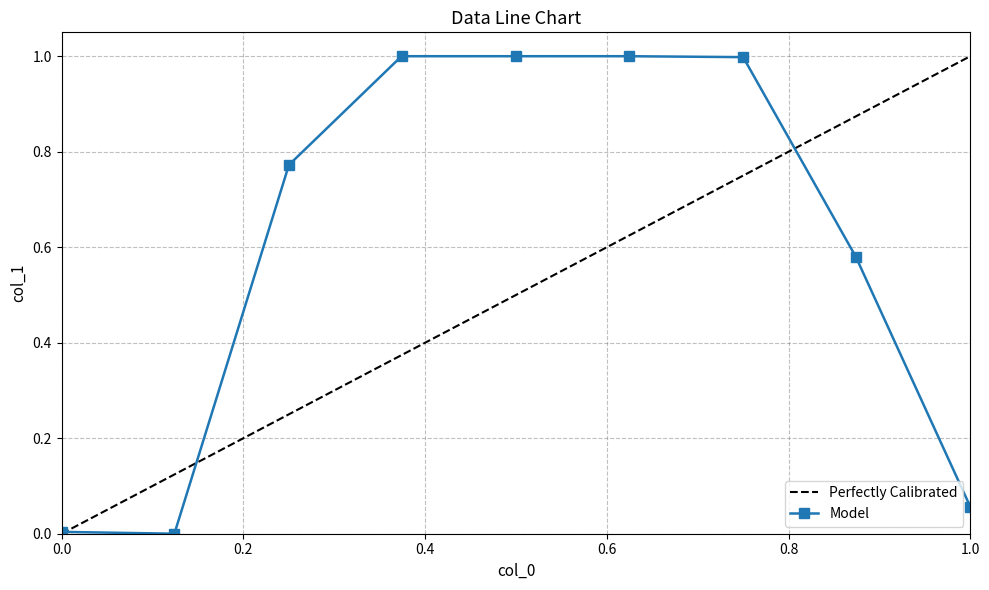

True or false: Model has a value of 0.0 at 1.0.

False